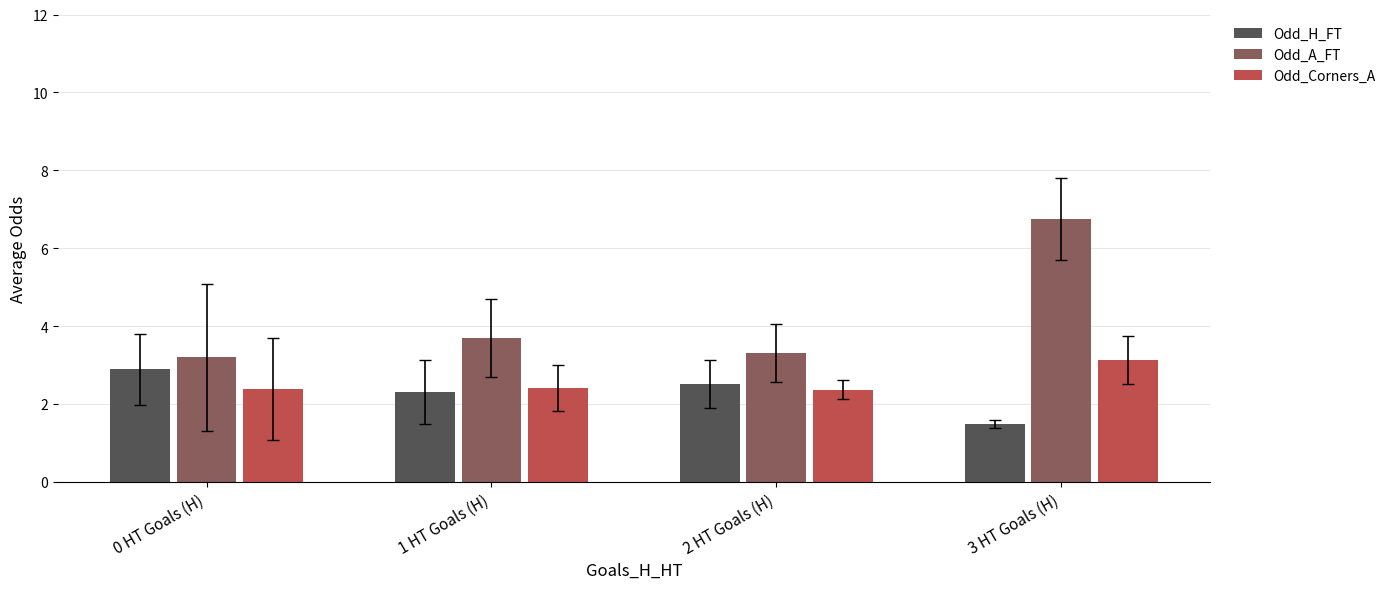

Is it true that Odd_H_FT equals 4.8 at 0 HT Goals (H)?

False